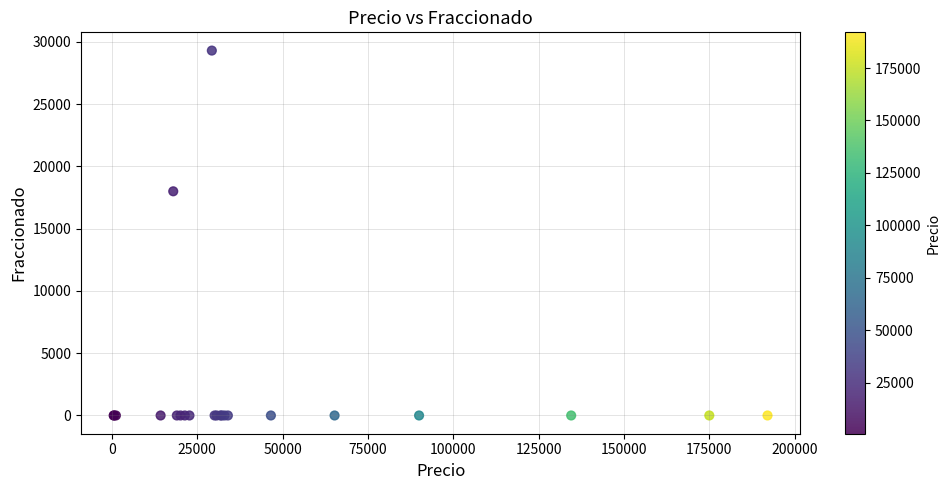

What Y value in the scatter plot is closest to 14649?

18000